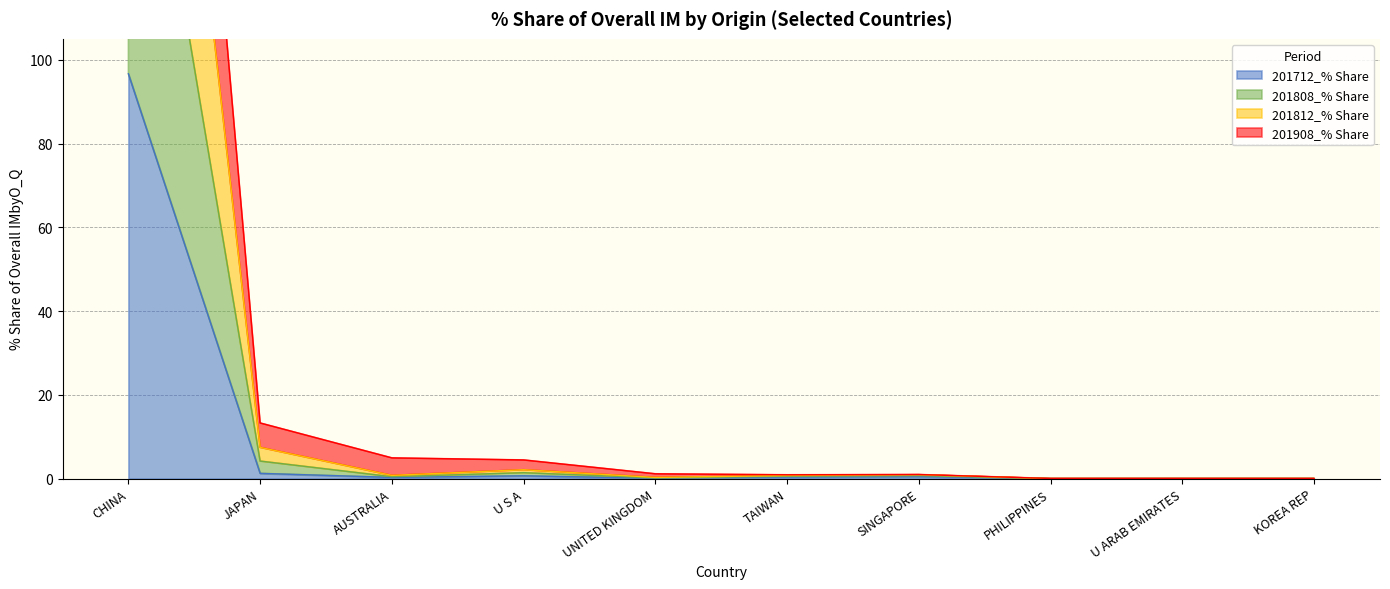

At which category does the chart reach its peak across all series?

CHINA